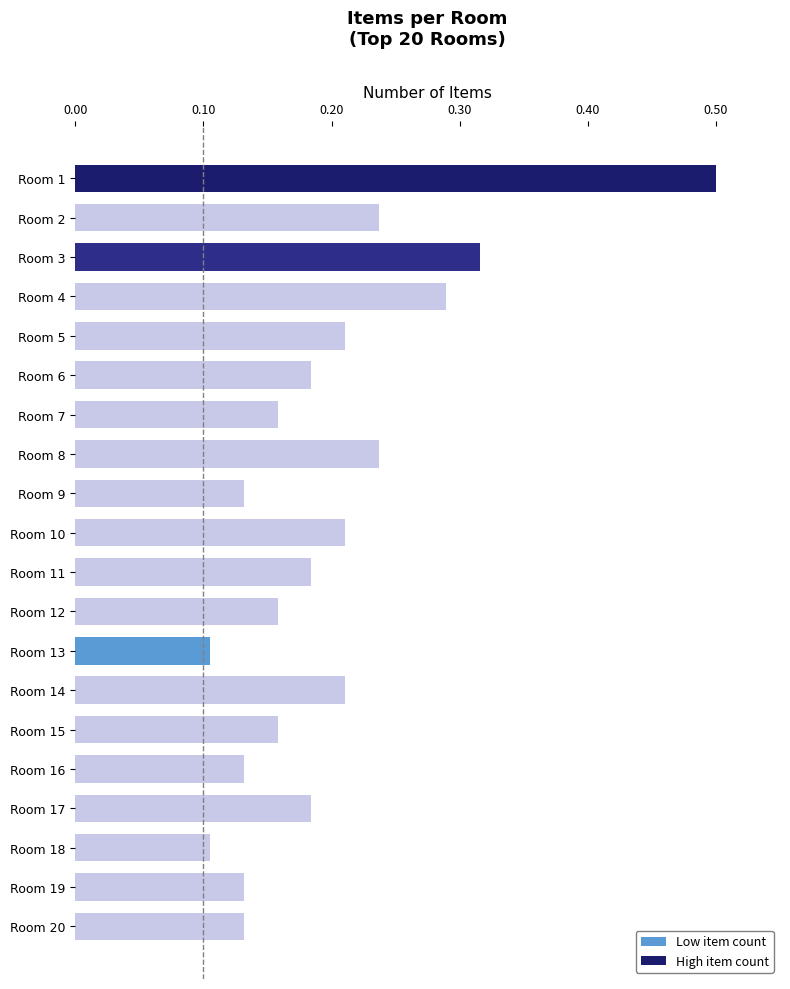

How many values are between 0 and 1?

20